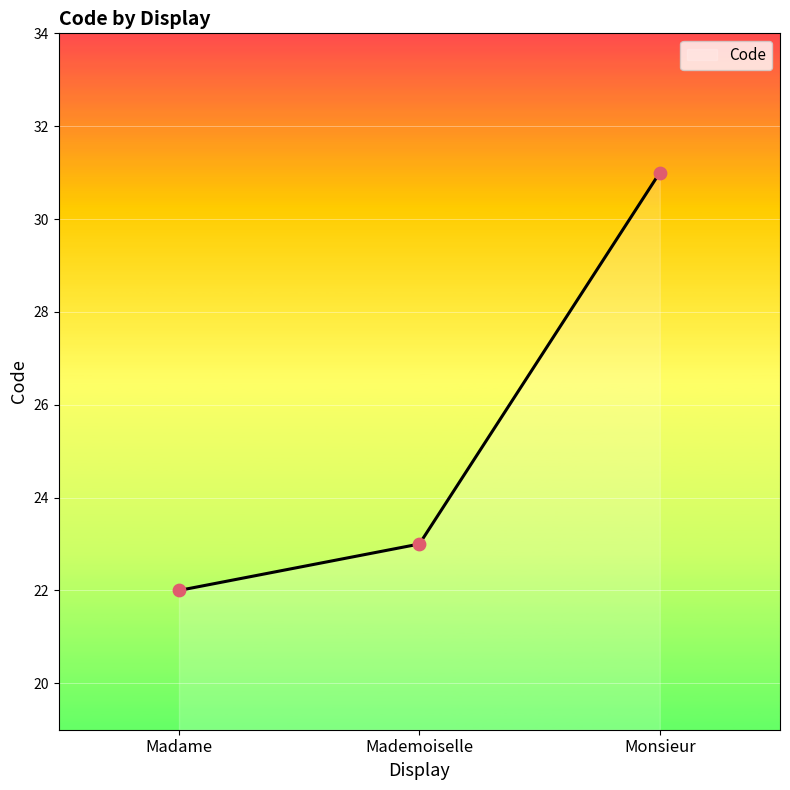

What is the change in value from Madame to Monsieur?

+9